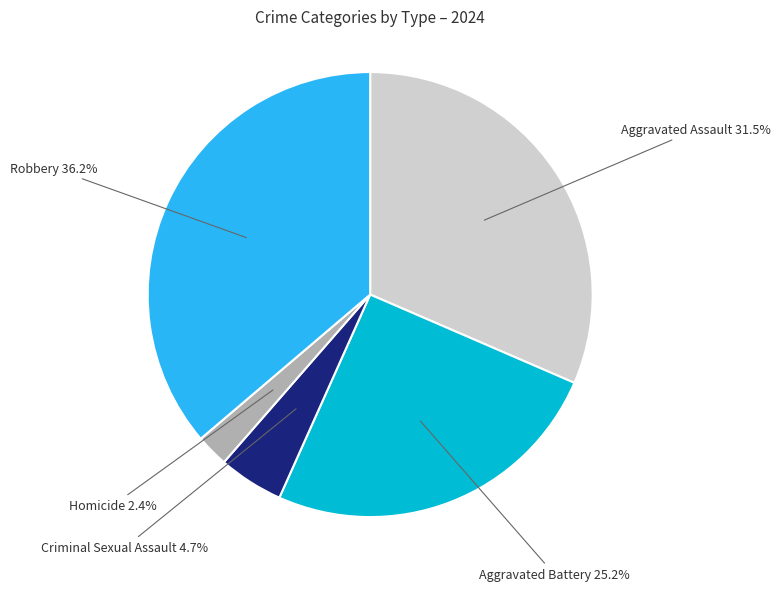

Does any single category account for the majority?

No